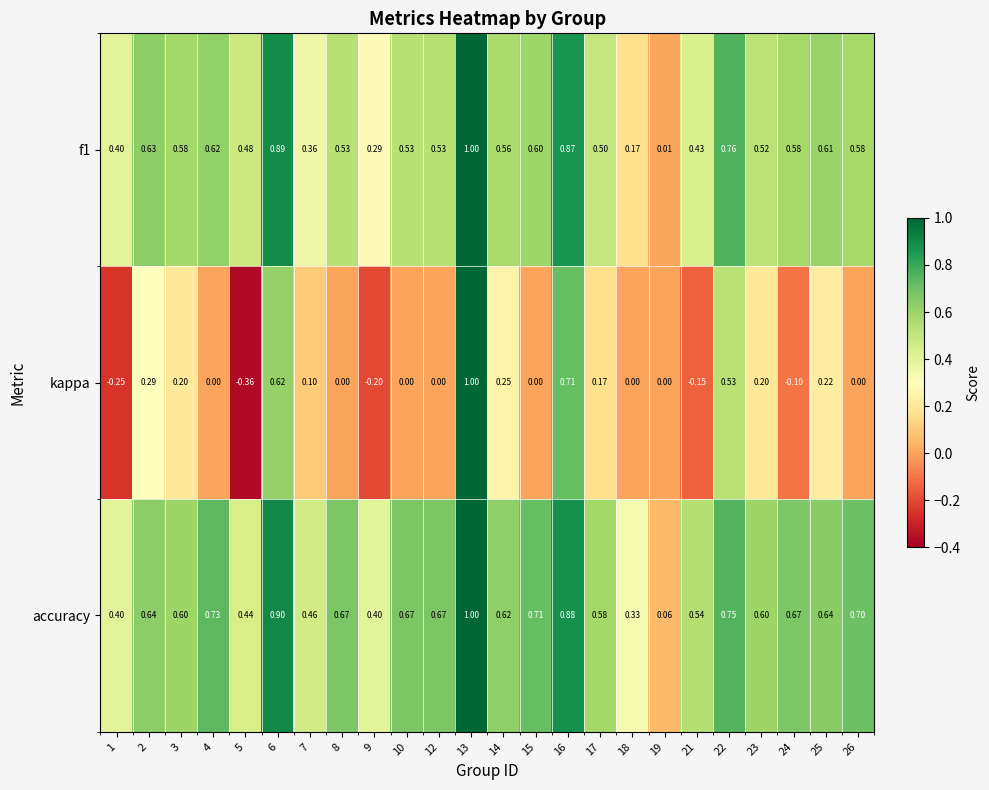

Which series has the largest total across all categories?

accuracy